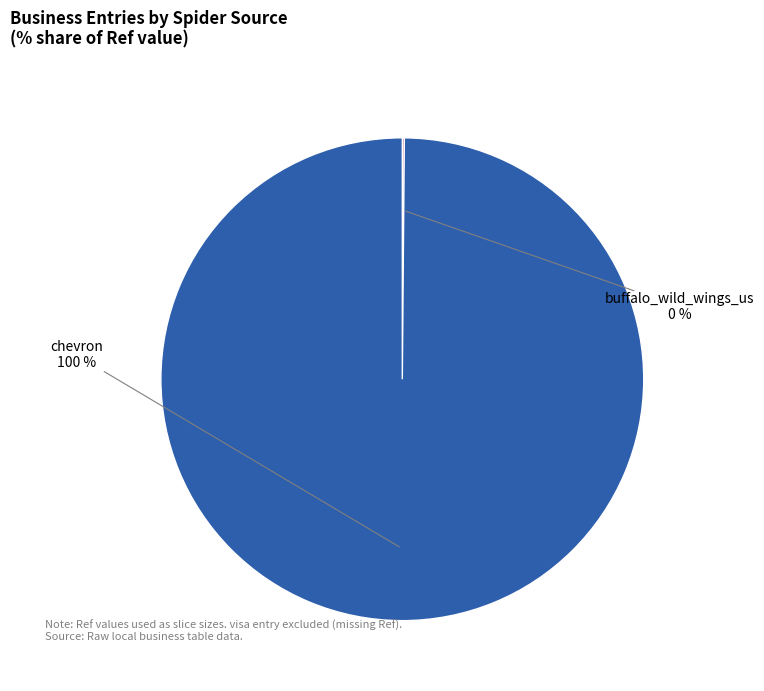

Is there a majority slice in this chart?

Yes